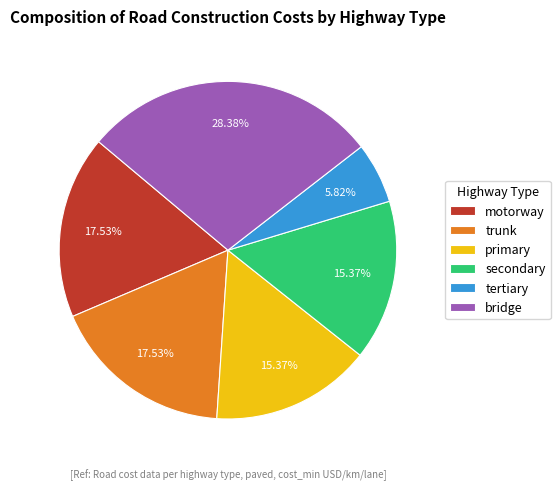

Combined, what portion of the pie is primary and secondary?

30.7%